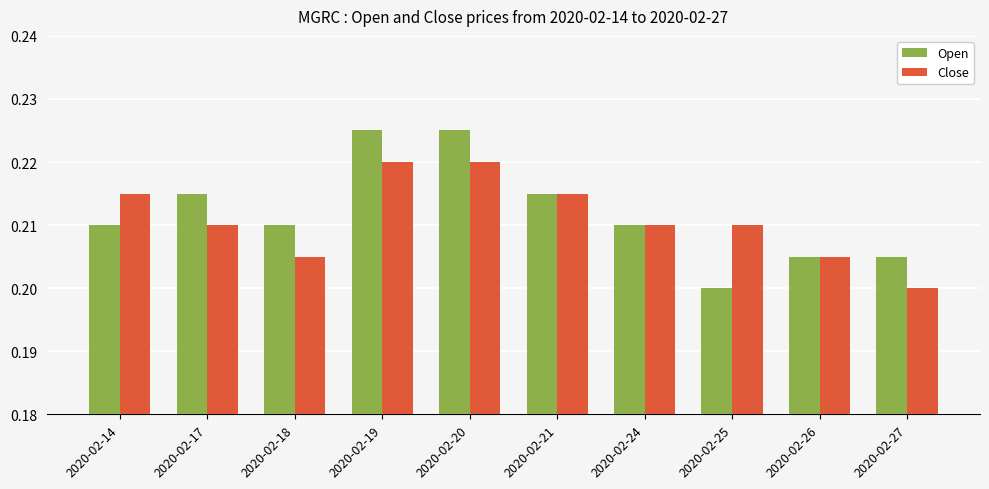

At which label does Open reach its minimum?

2020-02-25